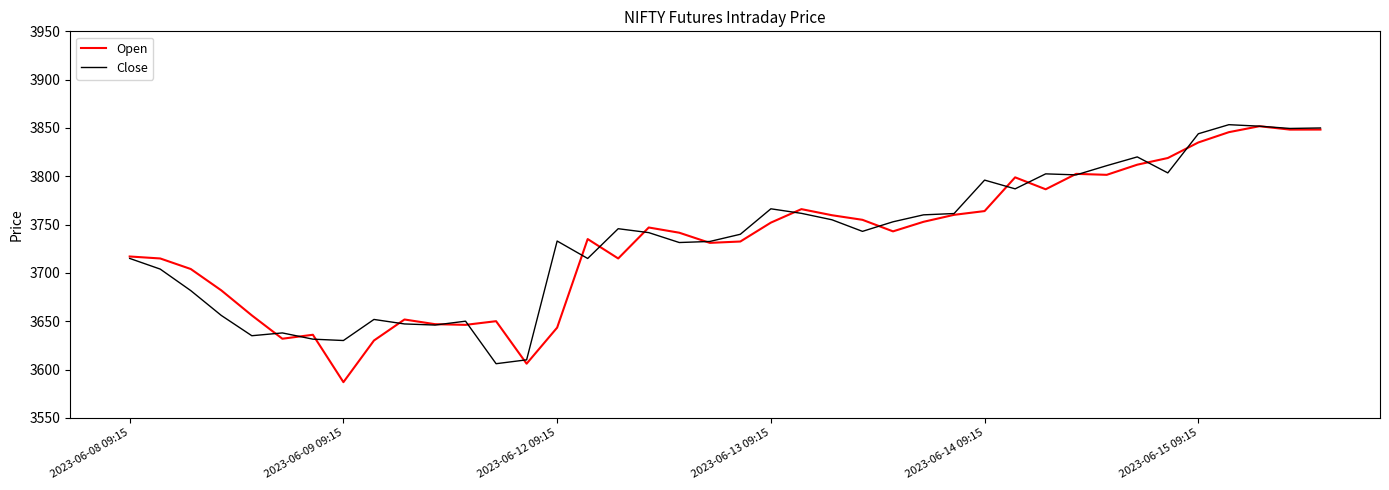

How many values in the Open series are below 3743?

20